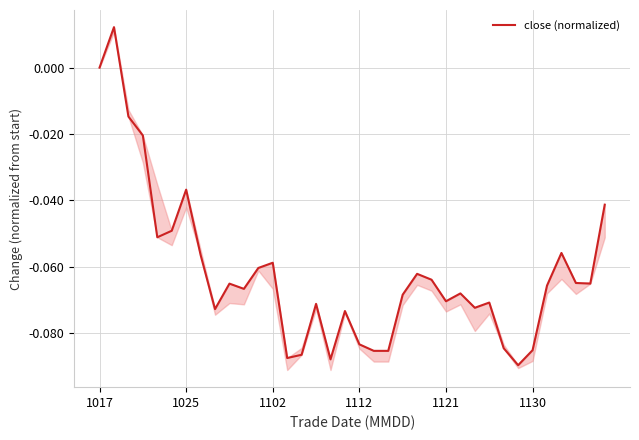

How many data points are less than 0?

34